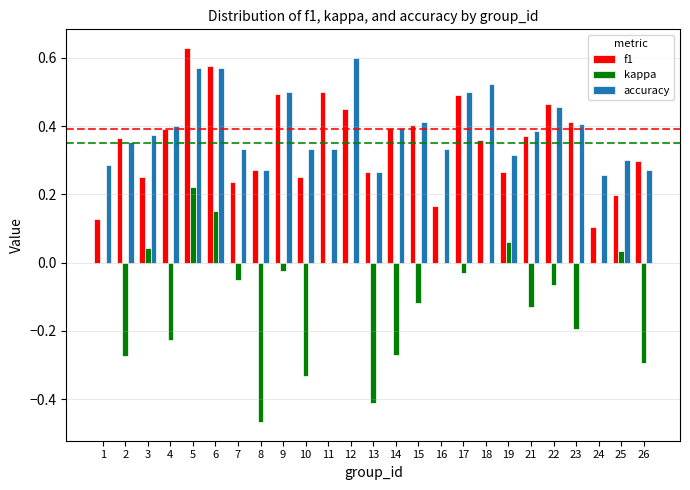

Which series changed the most between 22 and 24?

f1